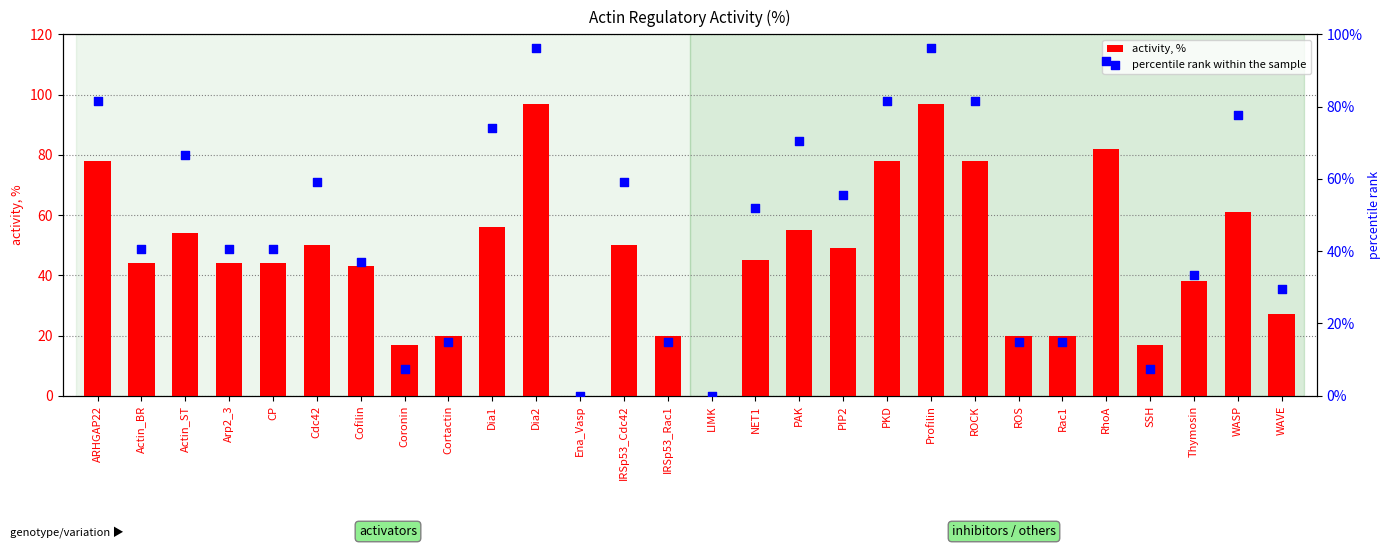

Which series has the largest total across all categories?

percentile rank within the sample